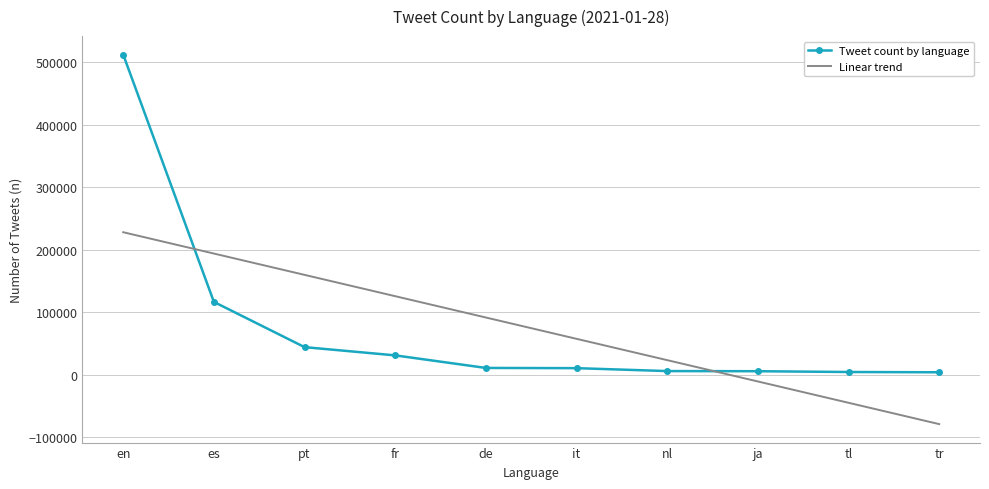

How many times do Linear trend and Tweet count by language cross each other?

2